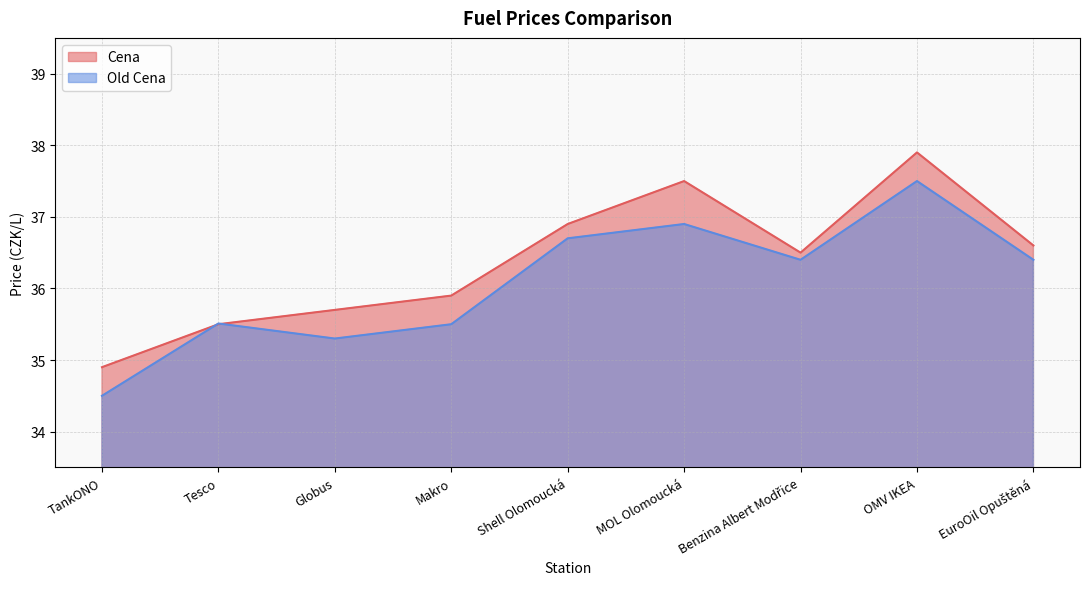

What is the value of the Cena point at the 9th from the left?

36.6